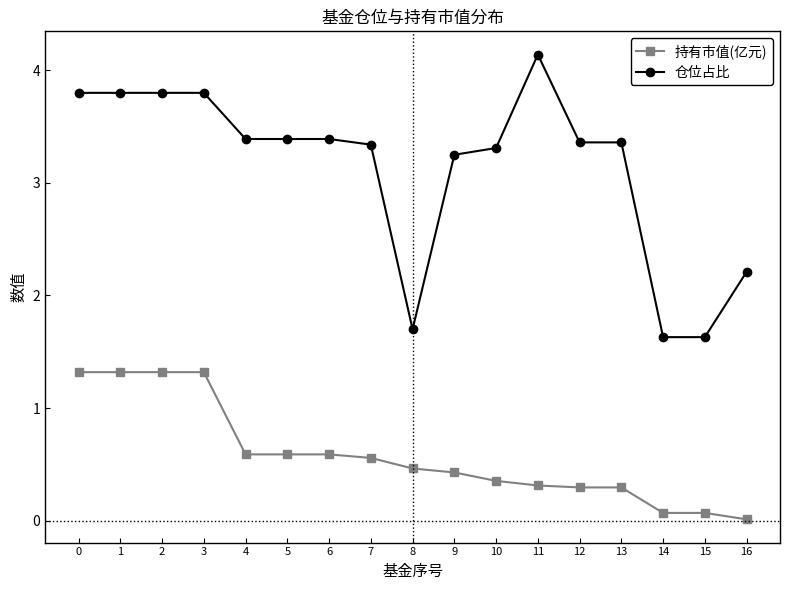

True or false: 持有市值(亿元) and 仓位占比 cross at least once.

False